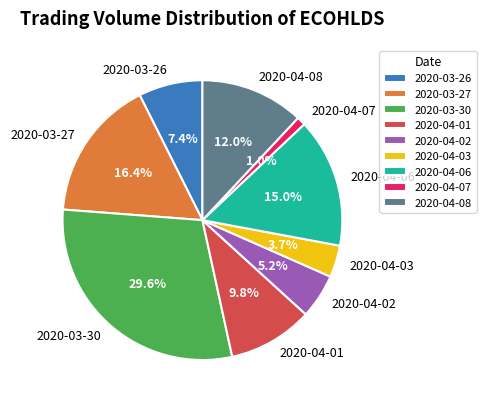

Count the number of slices in the pie.

9